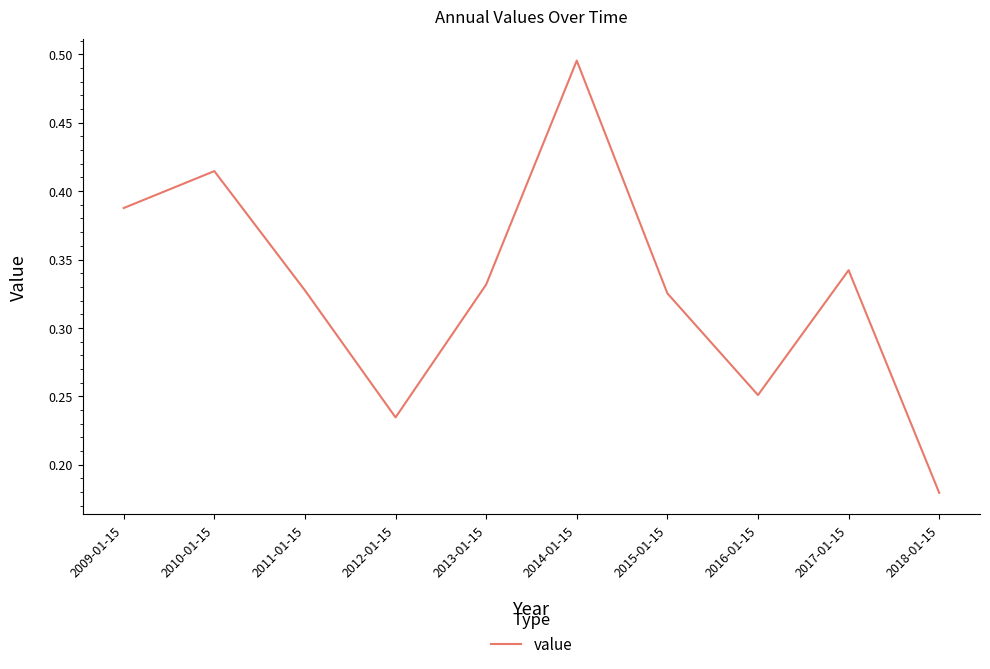

Which label corresponds to the largest value in the chart?

2014-01-15